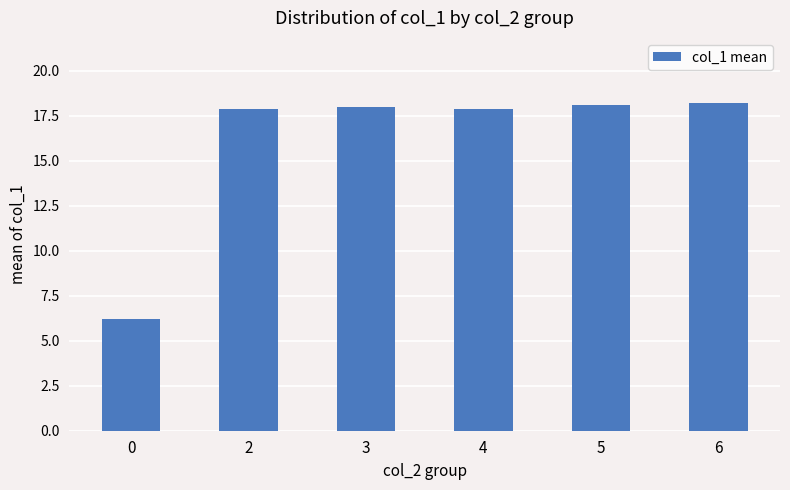

What is the minimum value shown in the chart?

6.2